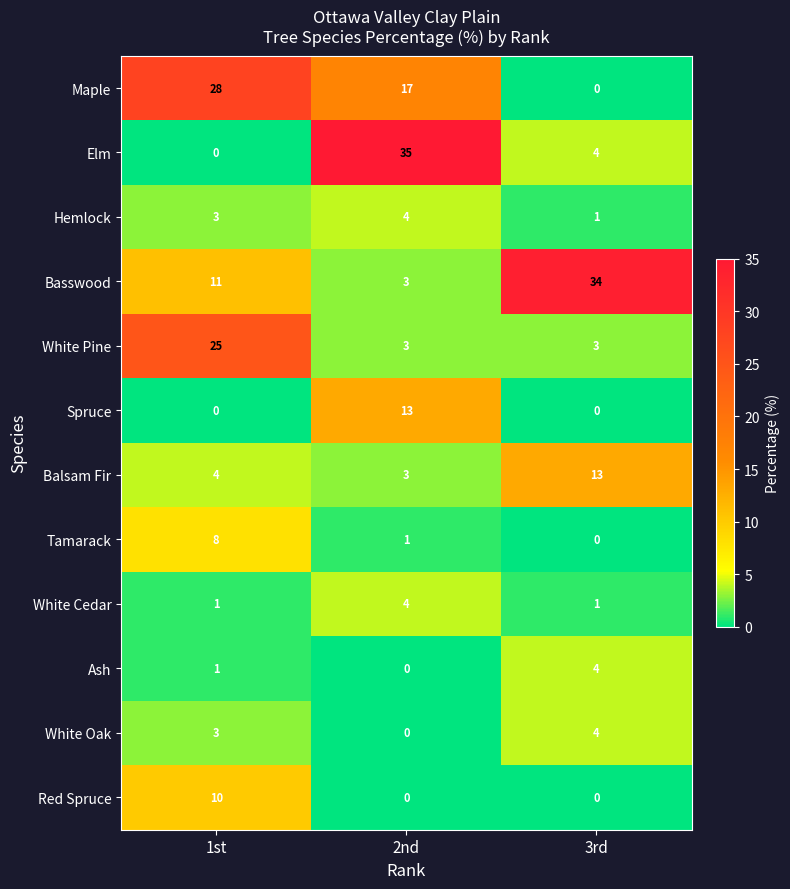

Is the value of Balsam Fir at 2nd greater than the value of Hemlock at 3rd?

Yes